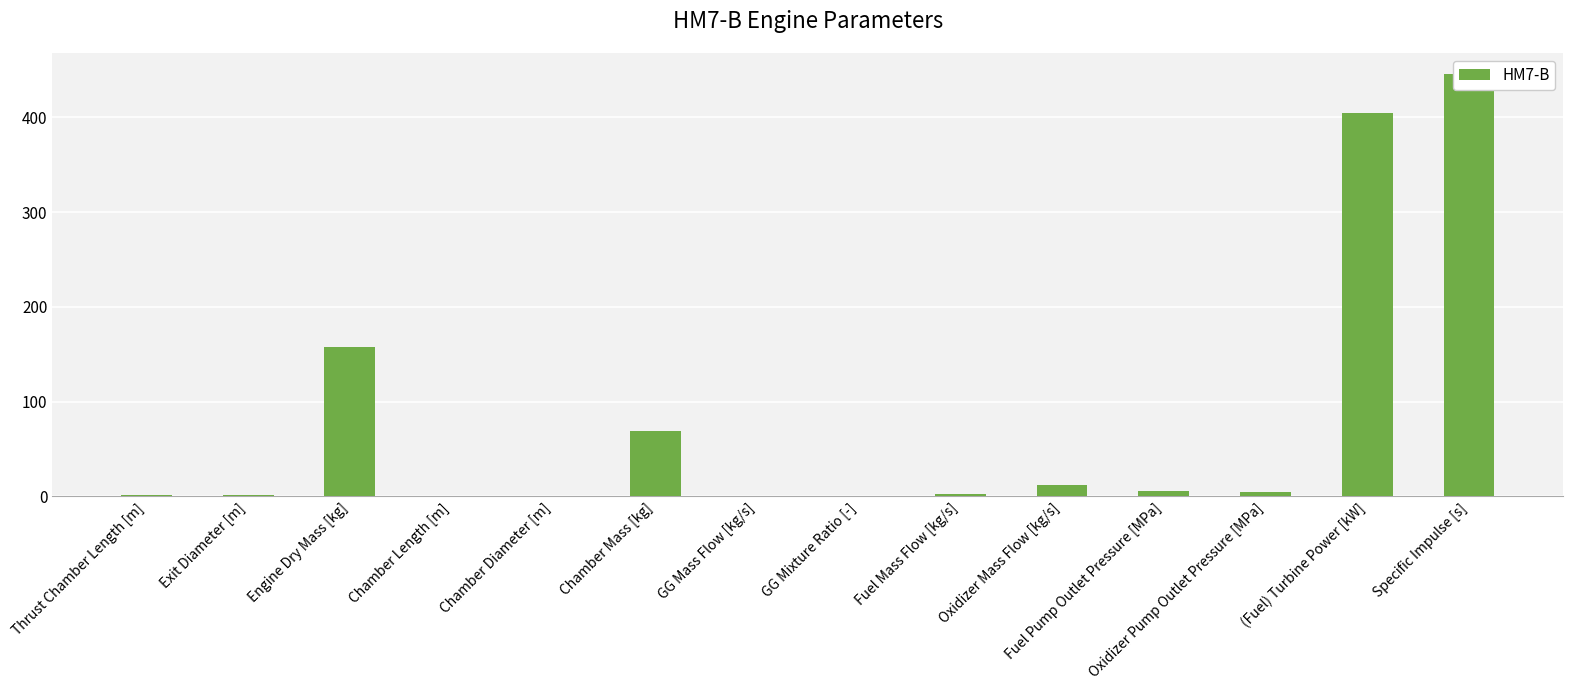

What is the label of the 6th bar from the right?

Fuel Mass Flow [kg/s]